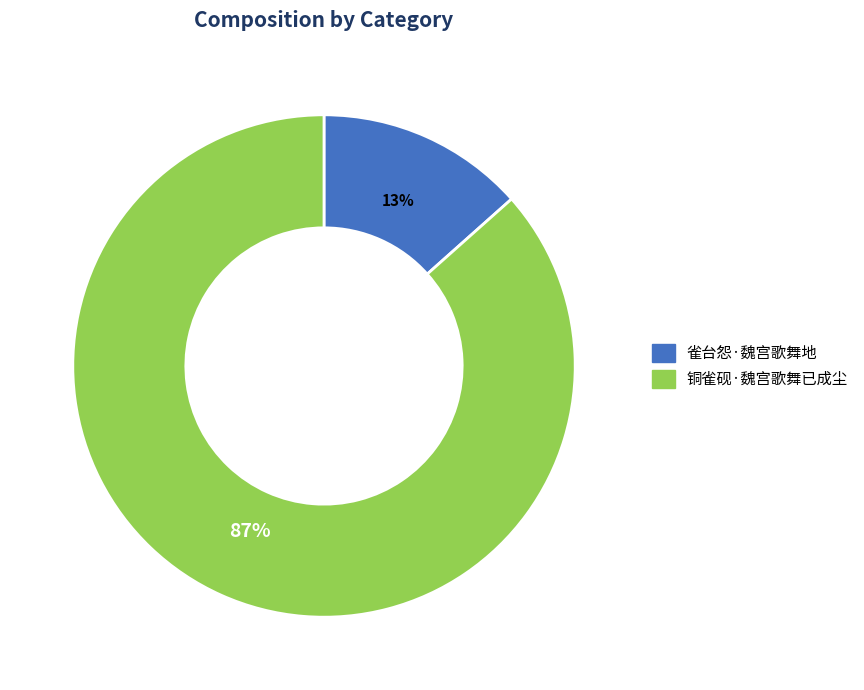

To the nearest percent, what is the combined percentage of 雀台怨·魏宫歌舞地 and 铜雀砚·魏宫歌舞已成尘?

100%